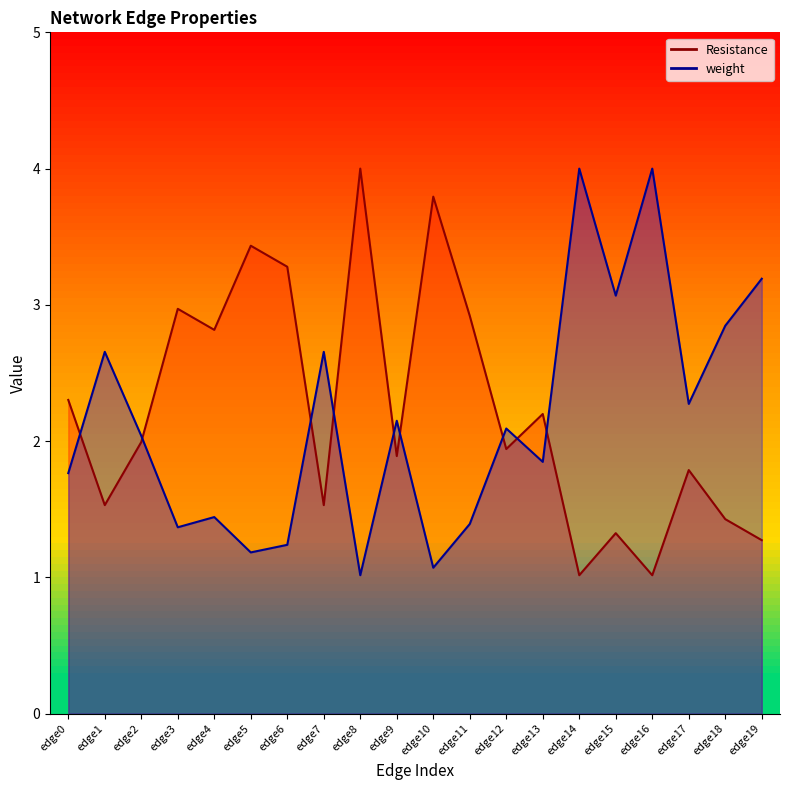

Reading left to right, list all the values displayed in this chart.

Resistance: 2.3	1.5	2.0	3.0	2.8	3.4	3.3	1.5	4.0	1.9	3.8	2.9	1.9	2.2	1.0	1.3	1.0	1.8	1.4	1.3
weight: 1.8	2.7	2.0	1.4	1.4	1.2	1.2	2.7	1.0	2.1	1.1	1.4	2.1	1.8	4.0	3.1	4.0	2.3	2.8	3.2